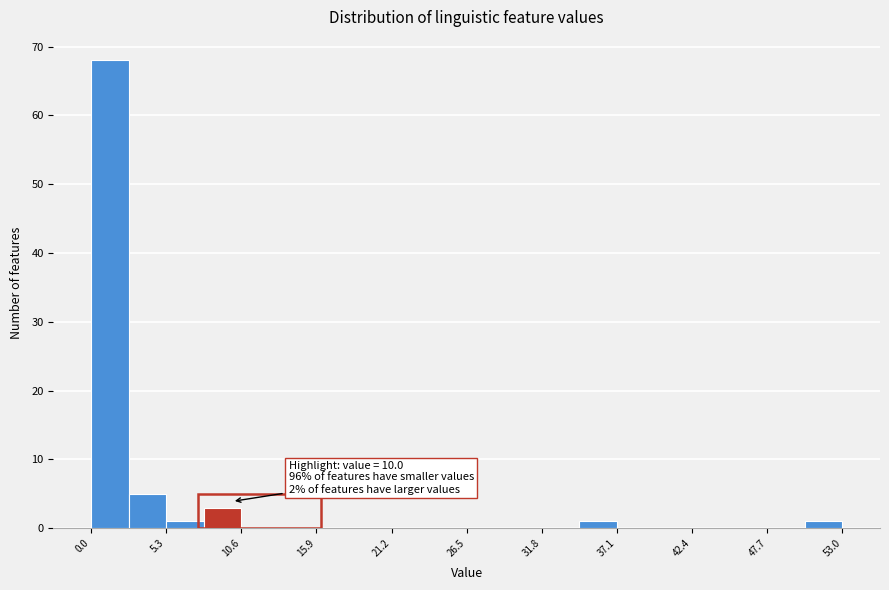

Read against the x-axis, roughly where is the centre of the tallest bar?

1